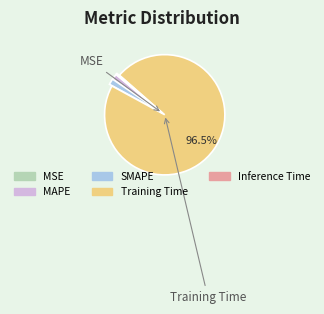

Which slice represents more than half of the pie?

Training Time